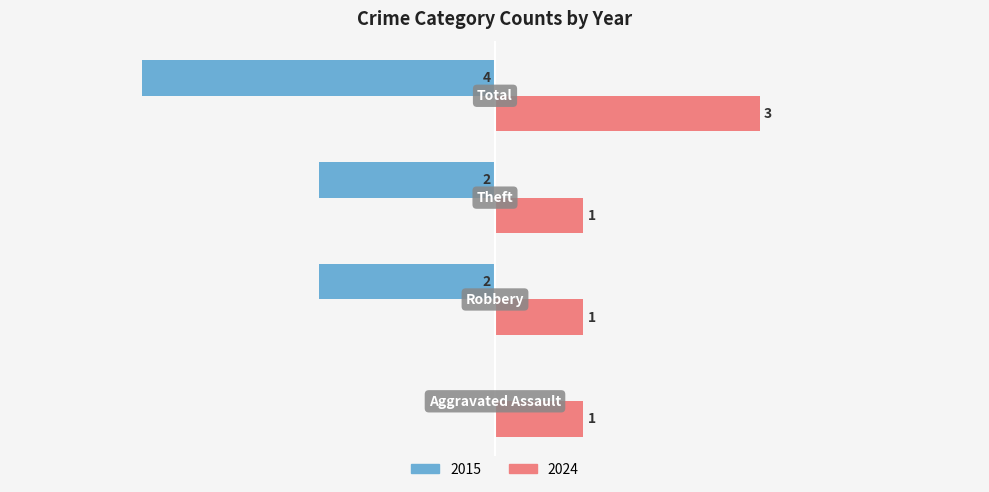

Count the 2024 values in the range 1 to 3.

4